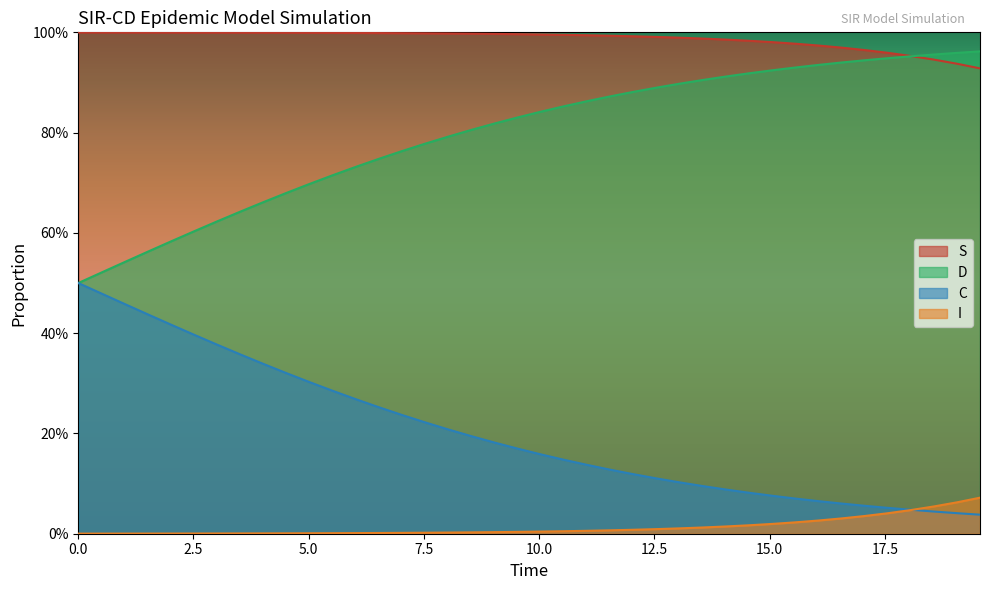

How many lines are shown in the chart?

4